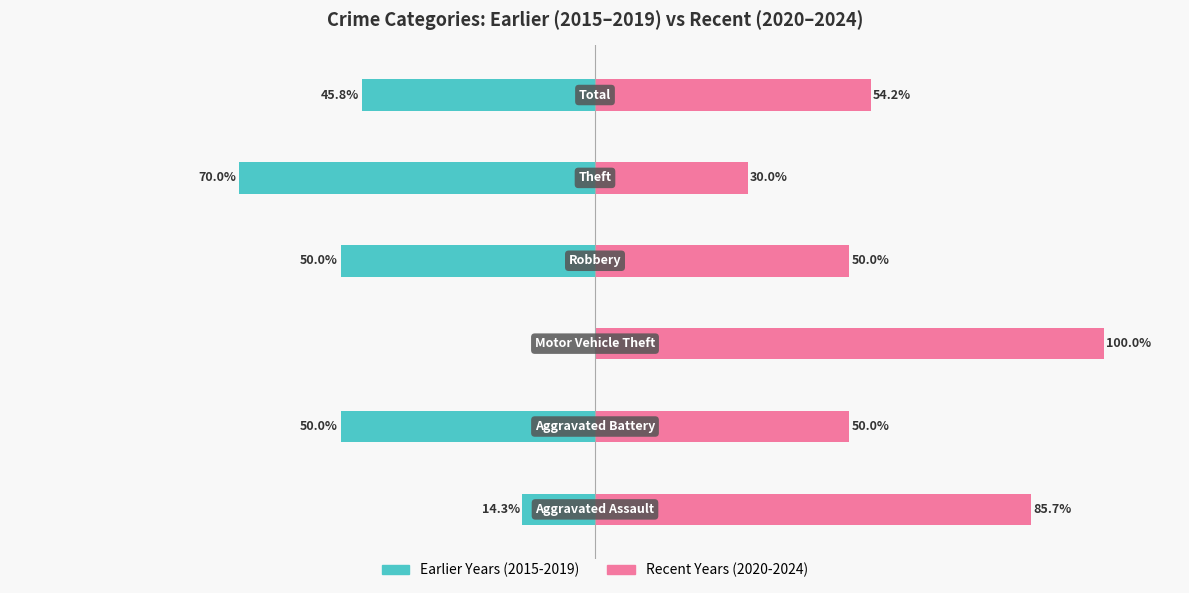

How many values in the Earlier Years (2015-2019) series are below -45?

4